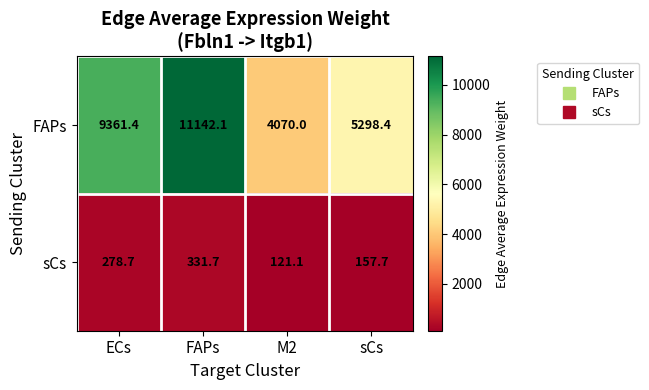

Where does the sCs series first go above 278?

ECs